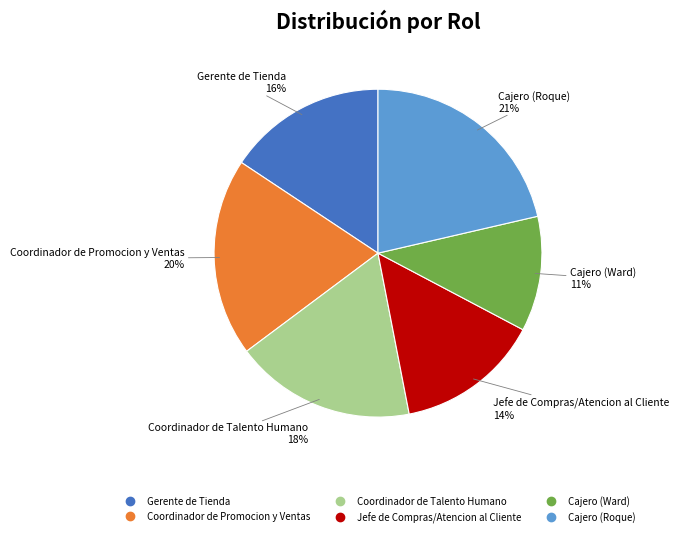

Between Coordinador de Promocion y Ventas and Gerente de Tienda, which is larger?

Coordinador de Promocion y Ventas